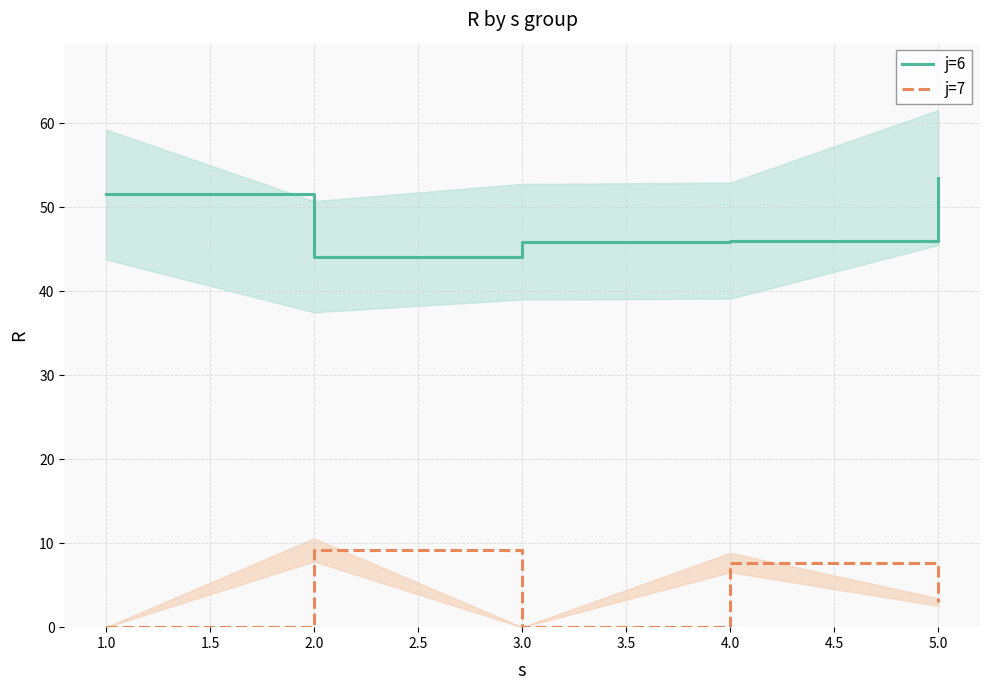

How many positive values does the j=7 series have?

3